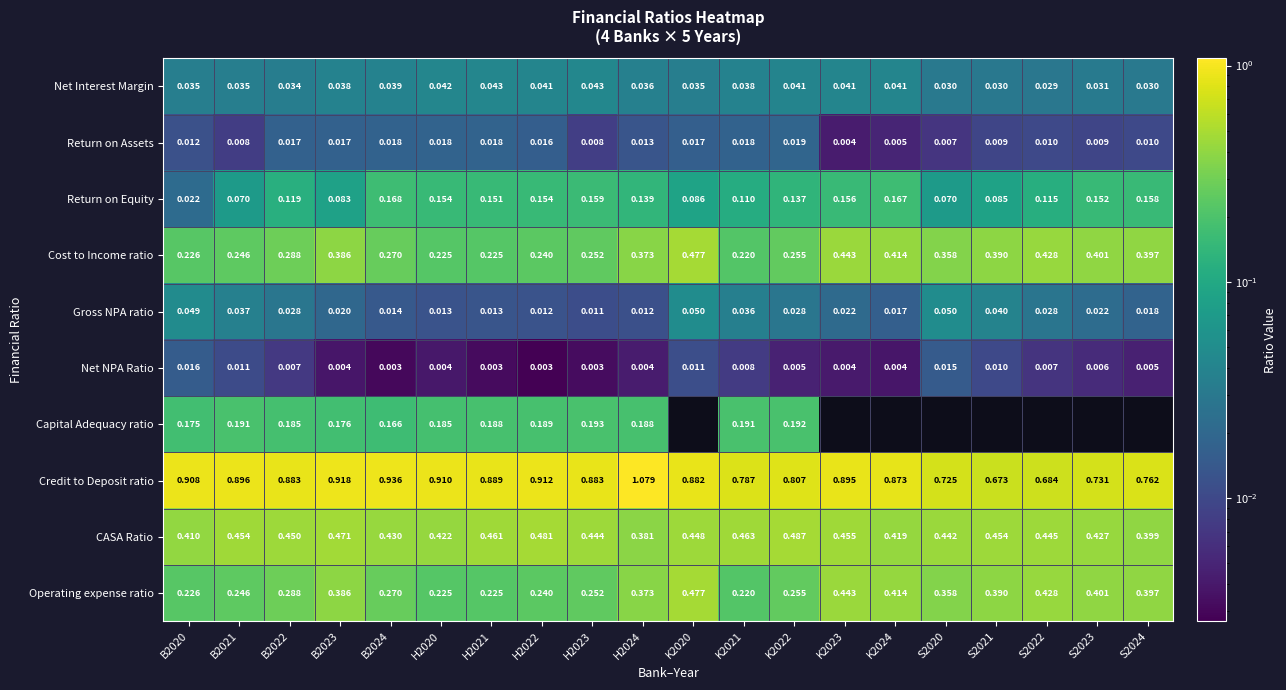

Is the value of CASA Ratio at B2020 greater than the value of Credit to Deposit ratio at K2024?

No